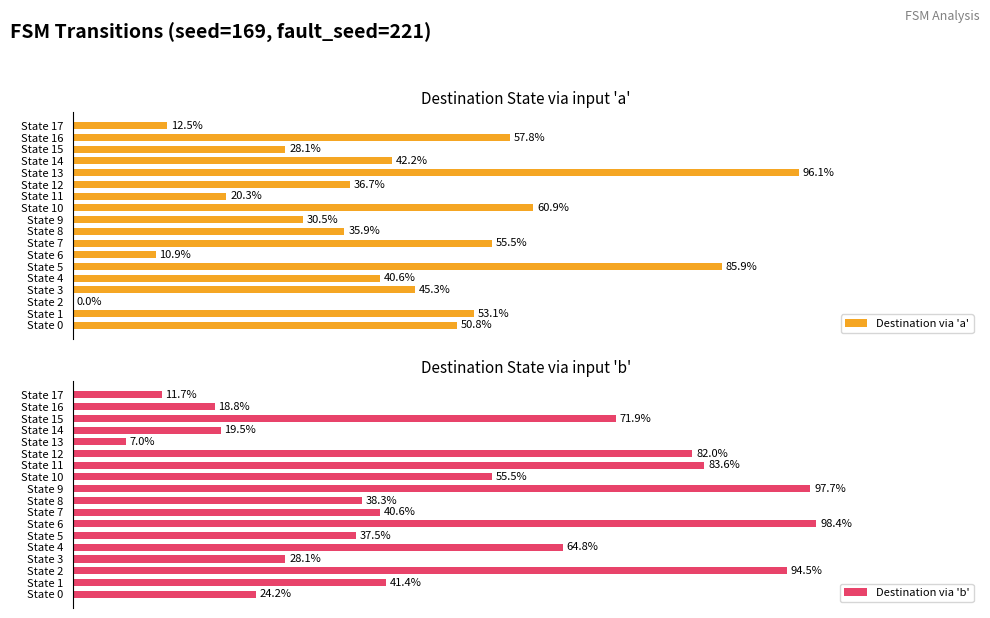

List the labels in order of Destination via 'b' value, smallest first.

State 13, State 17, State 16, State 14, State 0, State 3, State 5, State 8, State 7, State 1, State 10, State 4, State 15, State 12, State 11, State 2, State 9, State 6